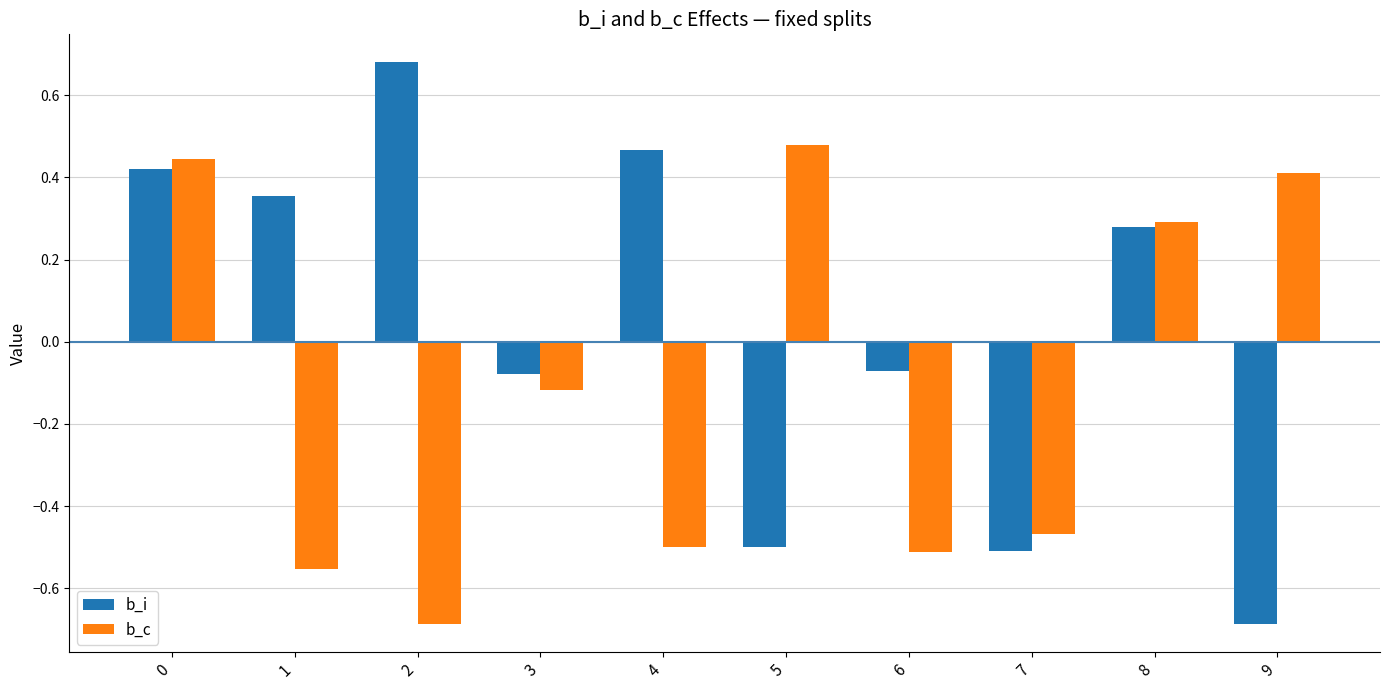

List the series in order of their overall mean, highest first.

b_i, b_c